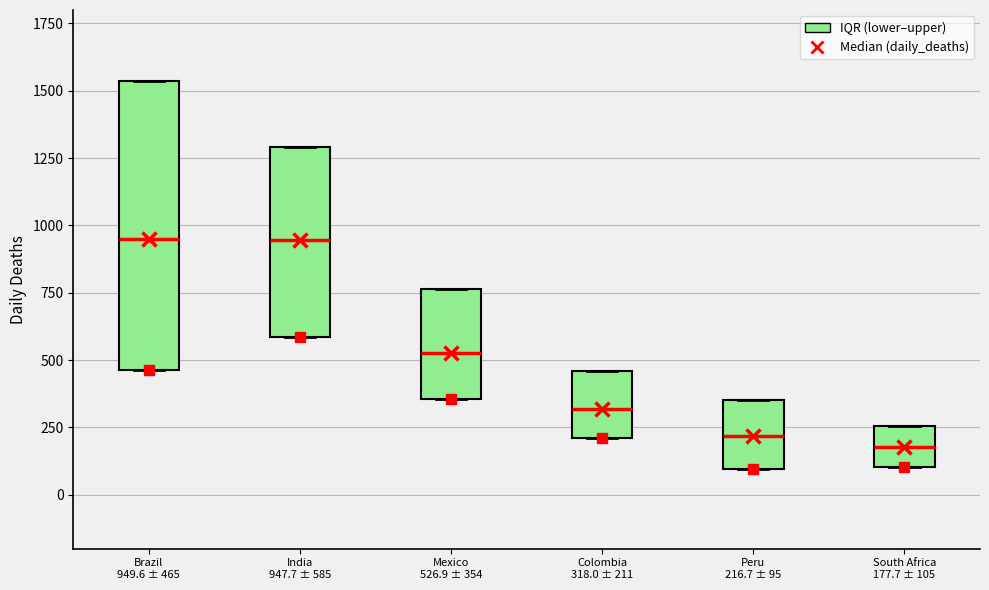

Which box is the tallest, from its lower edge to its upper edge?

Brazil 949.6 ± 465